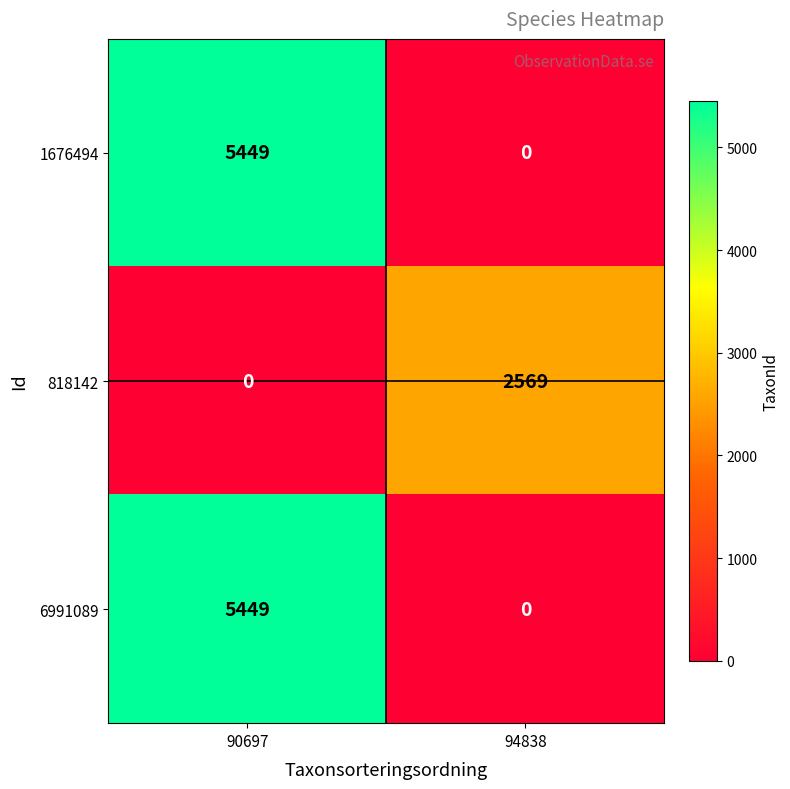

What is the difference between the highest and lowest values at 94838?

2569